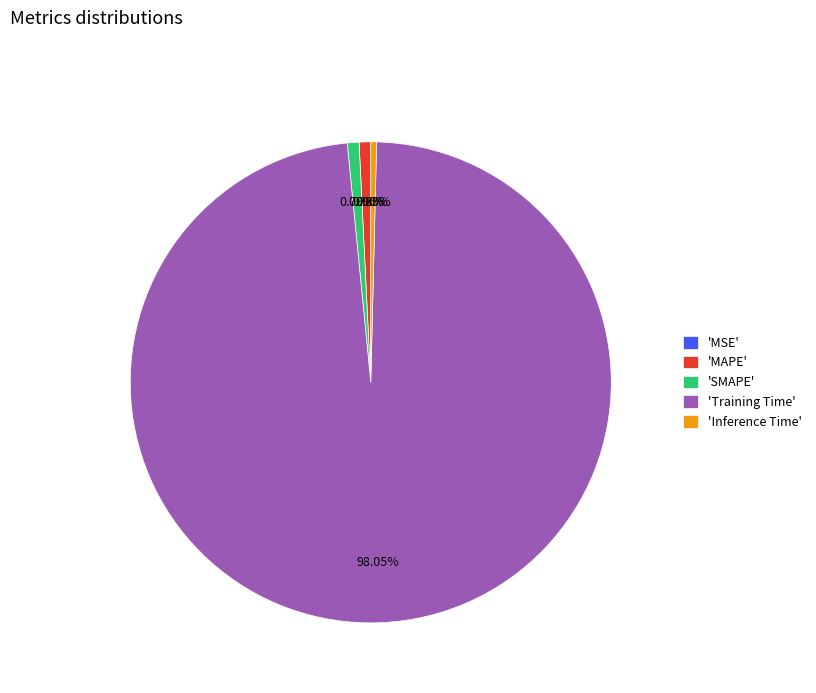

Combined, do 'Inference Time' and 'MAPE' account for over 50%?

No